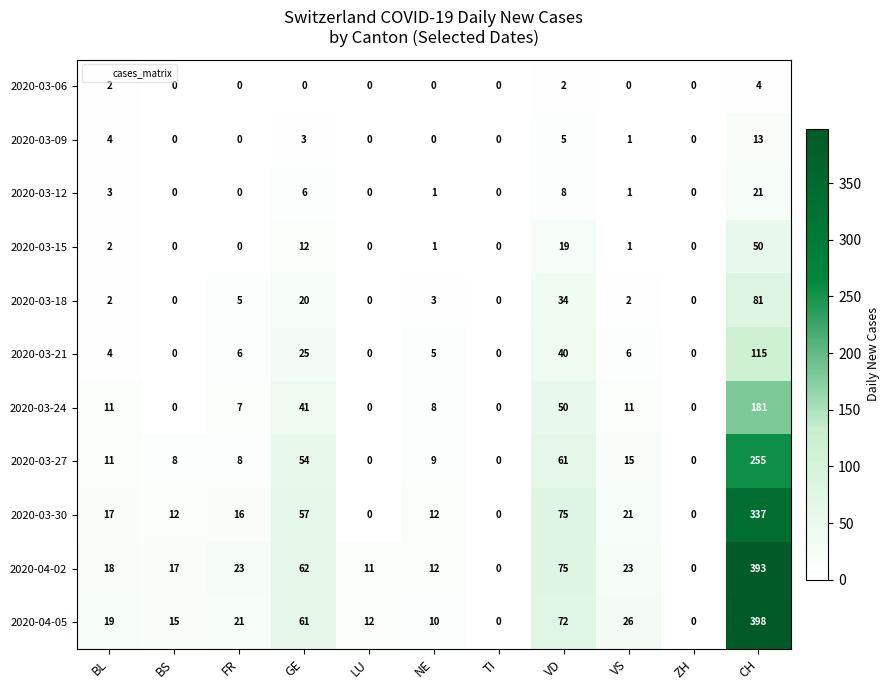

What is the maximum value for 2020-03-12?

21